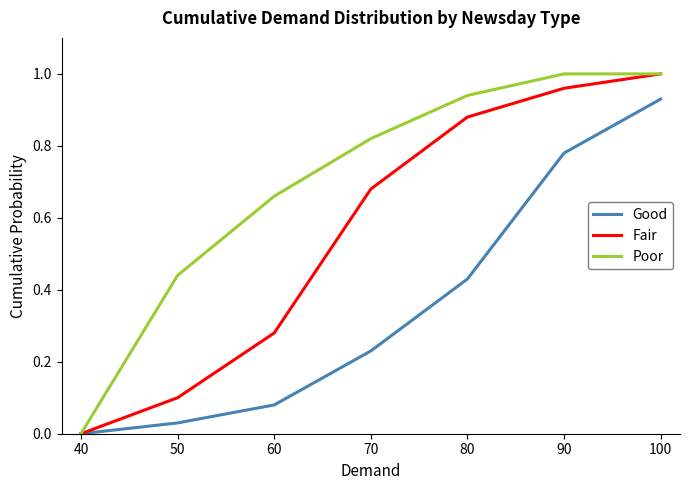

Which series changed the most between 80 and 90?

Good